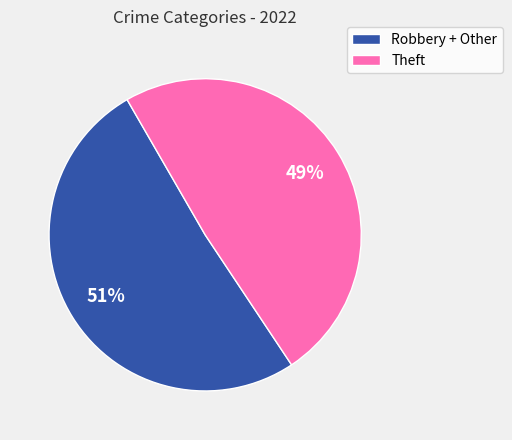

To the nearest percent, what is the difference between the largest and smallest slice percentages?

2%